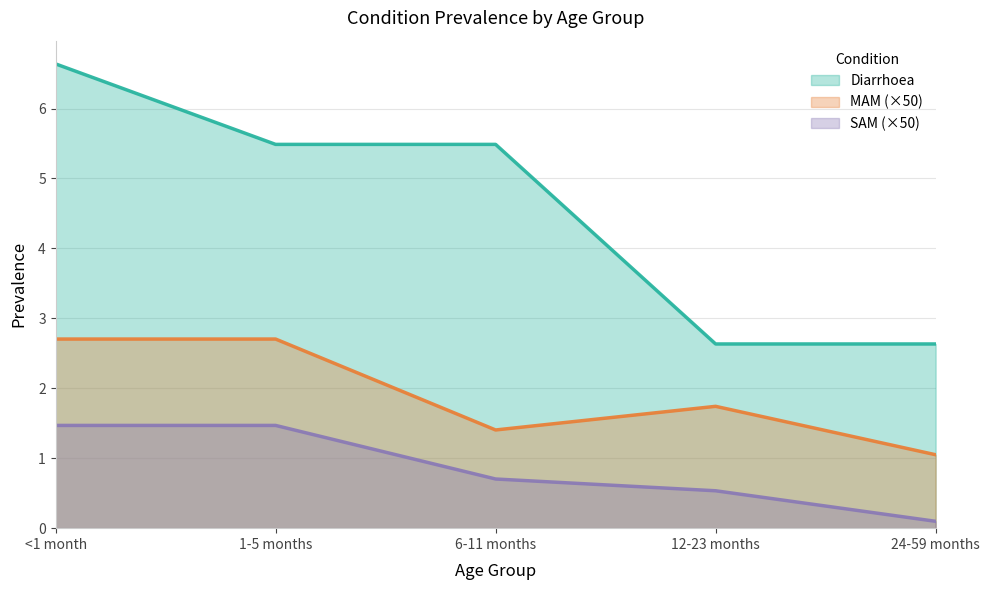

What is the label of the 4th point from the left?

12-23 months